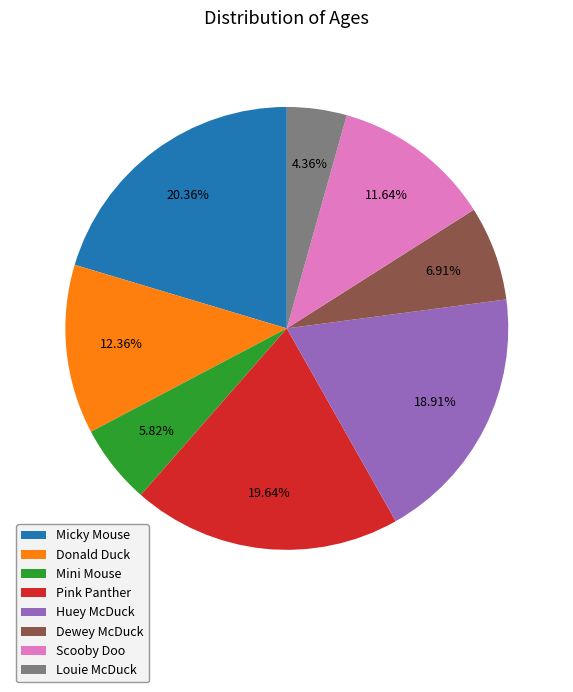

What percentage is the Donald Duck slice, to the nearest percent?

12%